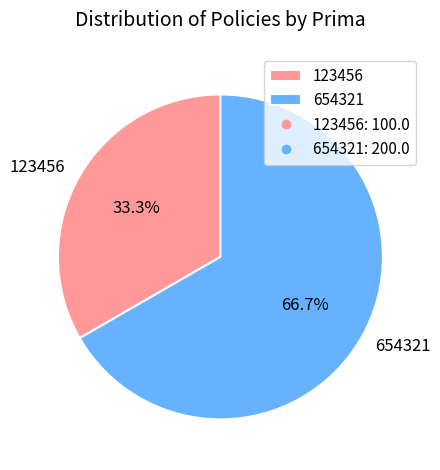

Approximately how many times larger is the value at 654321 compared to 123456?

2.0